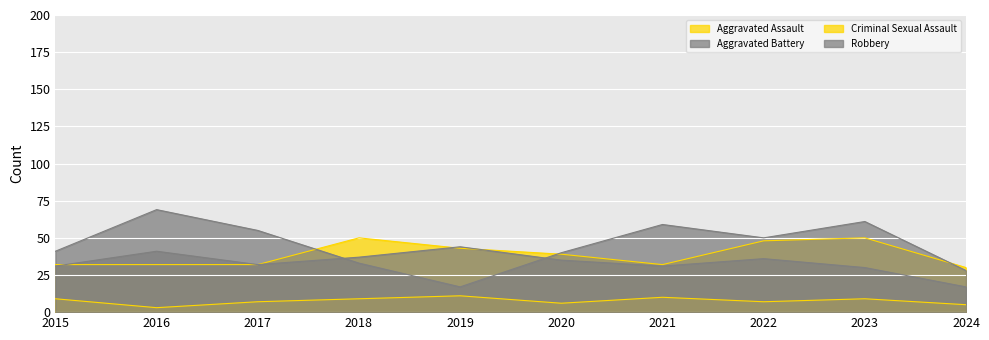

True or false: Criminal Sexual Assault and Aggravated Assault intersect in this chart.

False